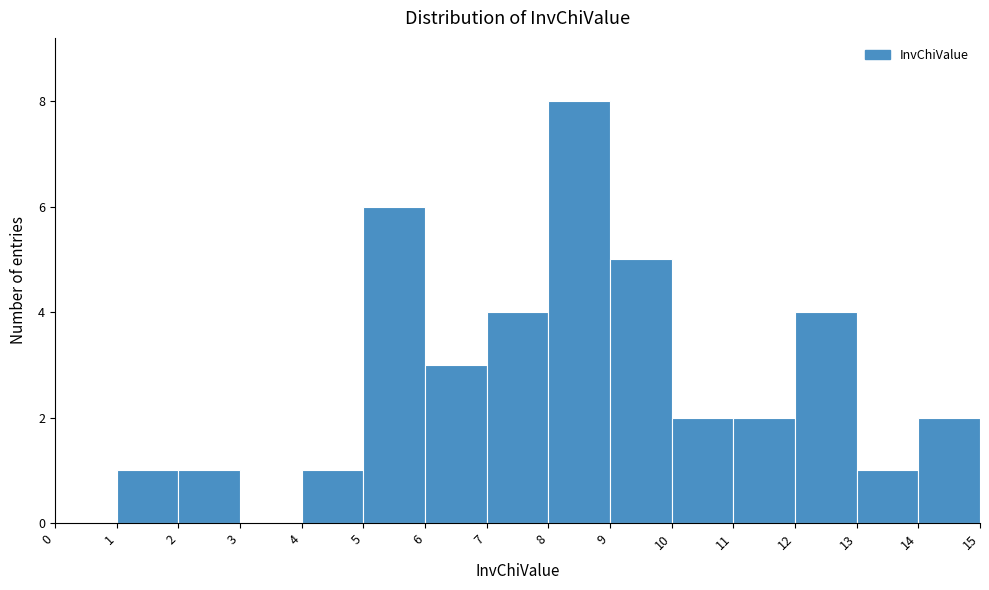

Reading left to right, transcribe this chart: for each bar, give the range it covers on the x-axis and its height. The values are not printed on the chart, so give them approximately, as read against the axis.

0 to 1: 0
1 to 2: 1
2 to 3: 1
3 to 4: 0
4 to 5: 1
5 to 6: 6
6 to 7: 3
7 to 8: 4
8 to 9: 8
9 to 10: 5
10 to 11: 2
11 to 12: 2
12 to 13: 4
13 to 14: 1
14 to 15: 2